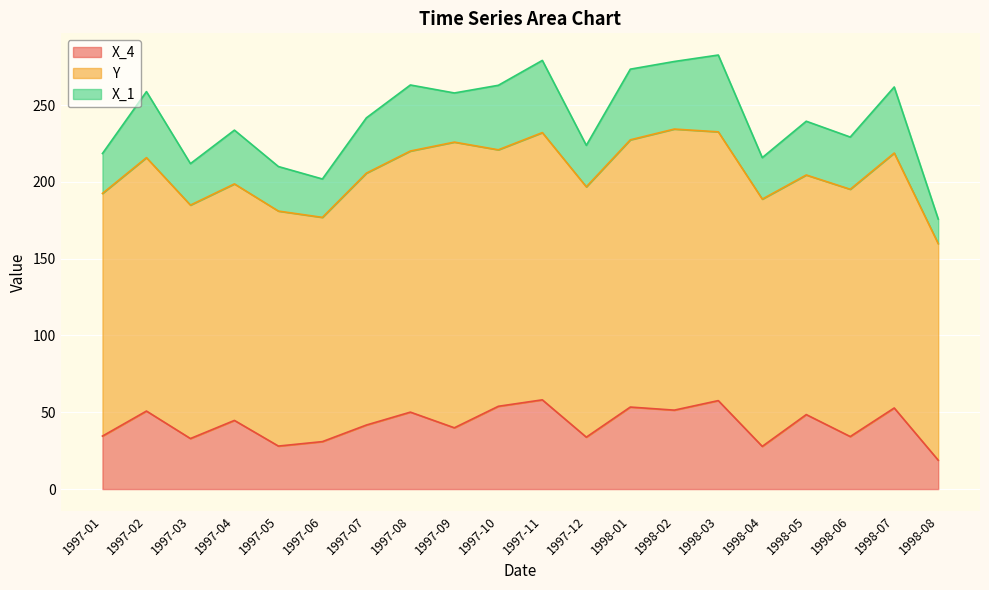

Where is X_4 nearest to the value 38?

1997-09